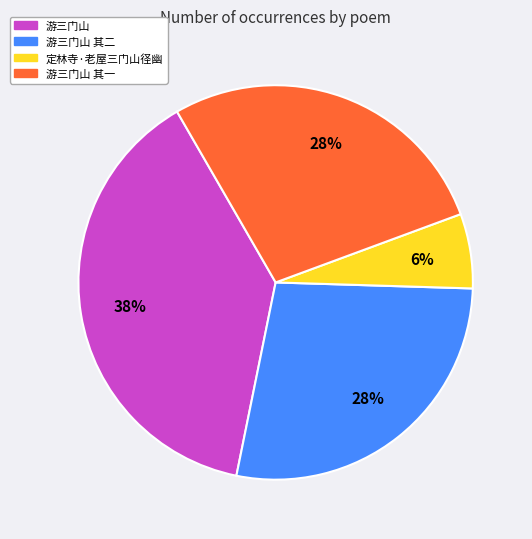

Is there any slice that represents more than half of the pie?

No